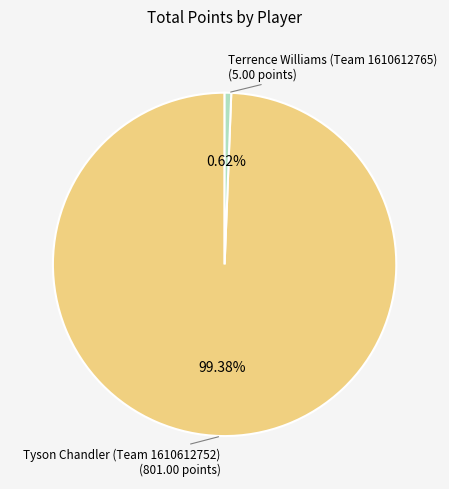

Which has a higher value, Terrence Williams (Team 1610612765) or Tyson Chandler (Team 1610612752)?

Tyson Chandler (Team 1610612752)